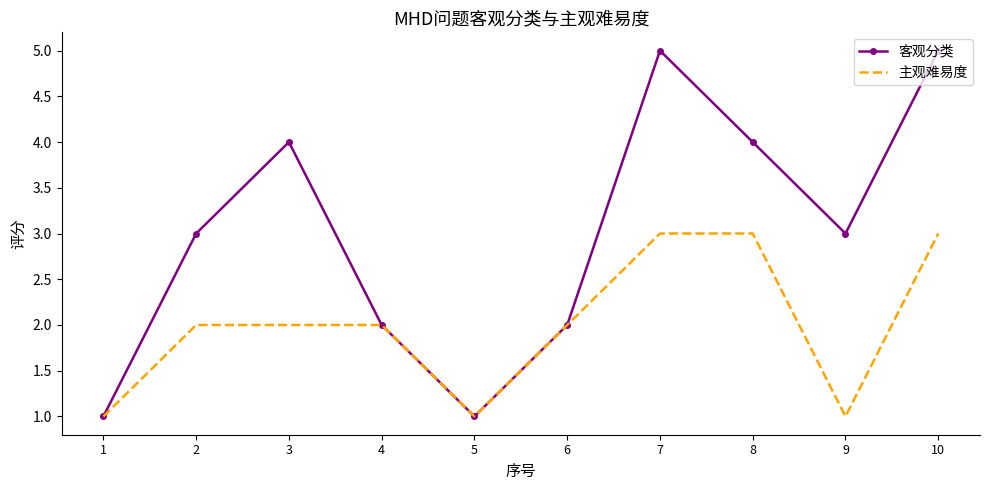

Reading left to right, extract all data points from this chart.

客观分类: 1=1	2=3	3=4	4=2	5=1	6=2	7=5	8=4	9=3	10=5
主观难易度: 1=1	2=2	3=2	4=2	5=1	6=2	7=3	8=3	9=1	10=3